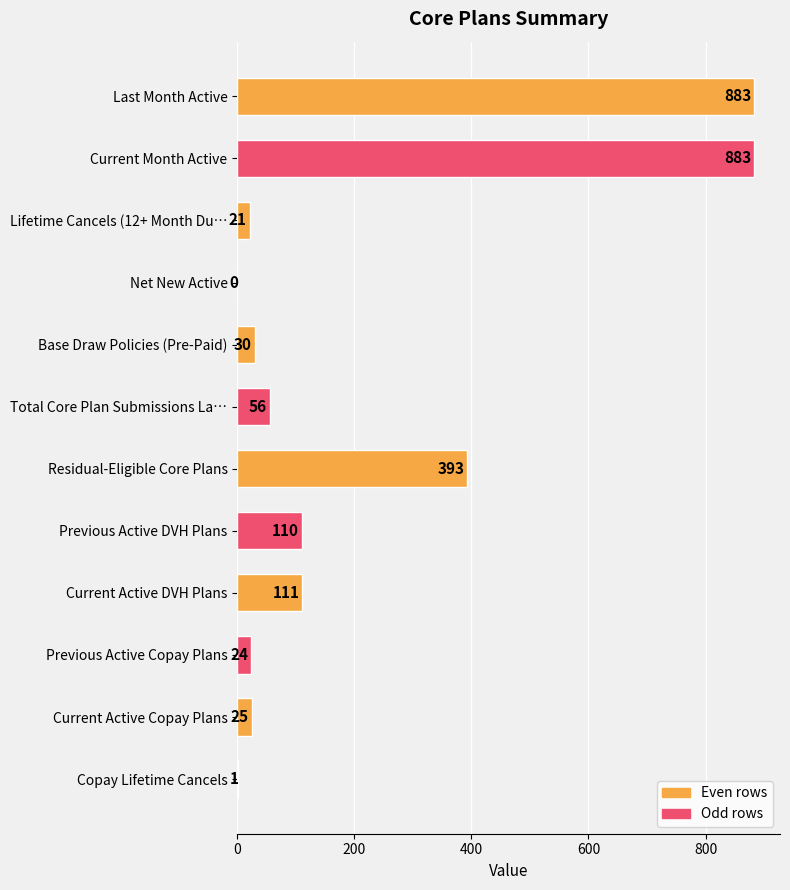

What is the maximum value shown in the chart?

883